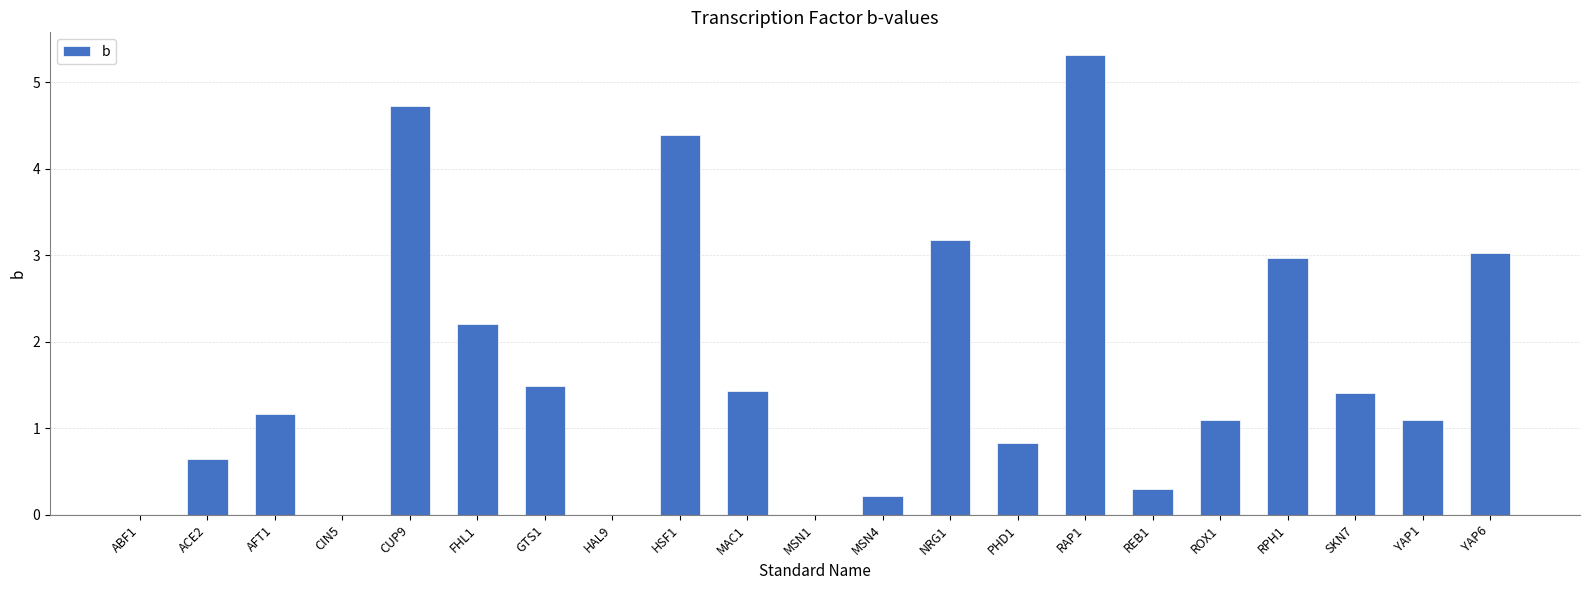

Reading right to left, list all the values displayed in this chart.

YAP6=3.0	YAP1=1.1	SKN7=1.4	RPH1=3.0	ROX1=1.1	REB1=0.3	RAP1=5.3	PHD1=0.8	NRG1=3.2	MSN4=0.2	MSN1=0.0	MAC1=1.4	HSF1=4.4	HAL9=0.0	GTS1=1.5	FHL1=2.2	CUP9=4.7	CIN5=0.0	AFT1=1.2	ACE2=0.7	ABF1=0.0